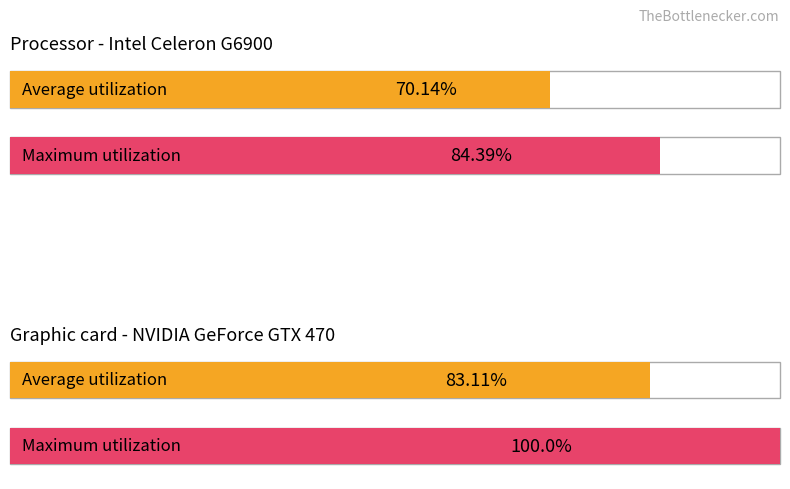

What is the average value of the Average utilization series?

76.6